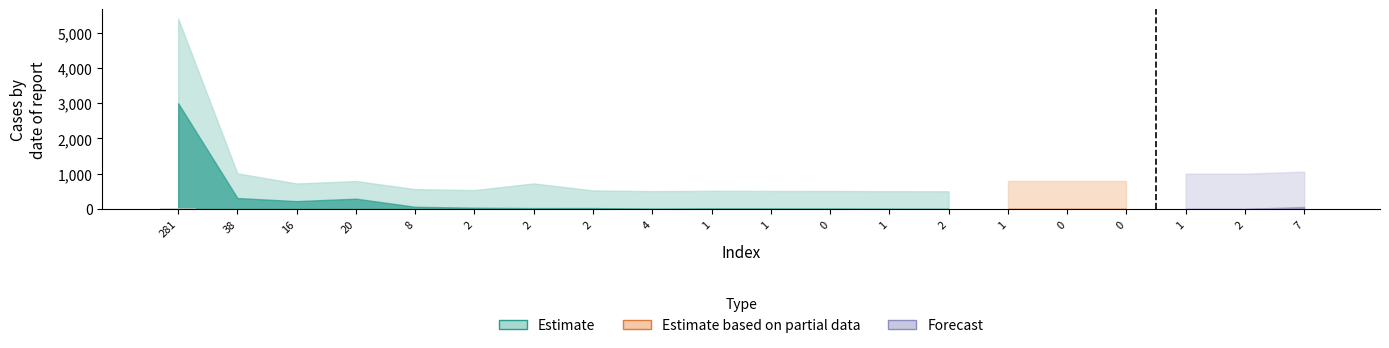

Reading right to left, extract all data points from this chart.

0	0	0	0	0	0	0	0	0	0	0	0	0	0	1	0	0	2	5	25